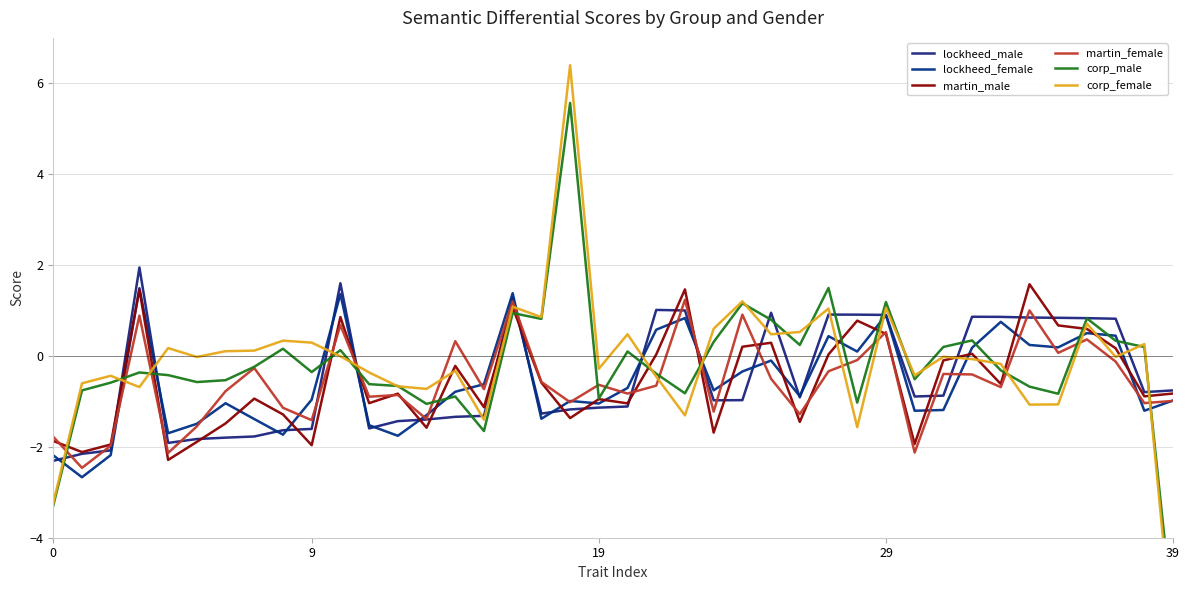

The lockheed_male series shows -1.6 at 8. True or false?

True